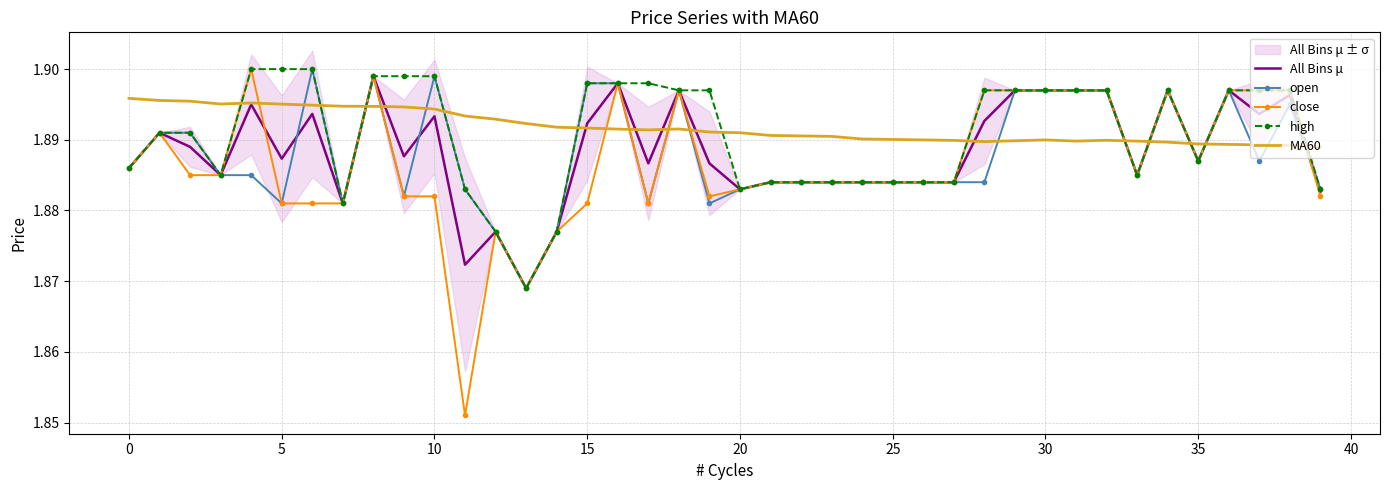

What is the sum of all MA60 values?

75.7